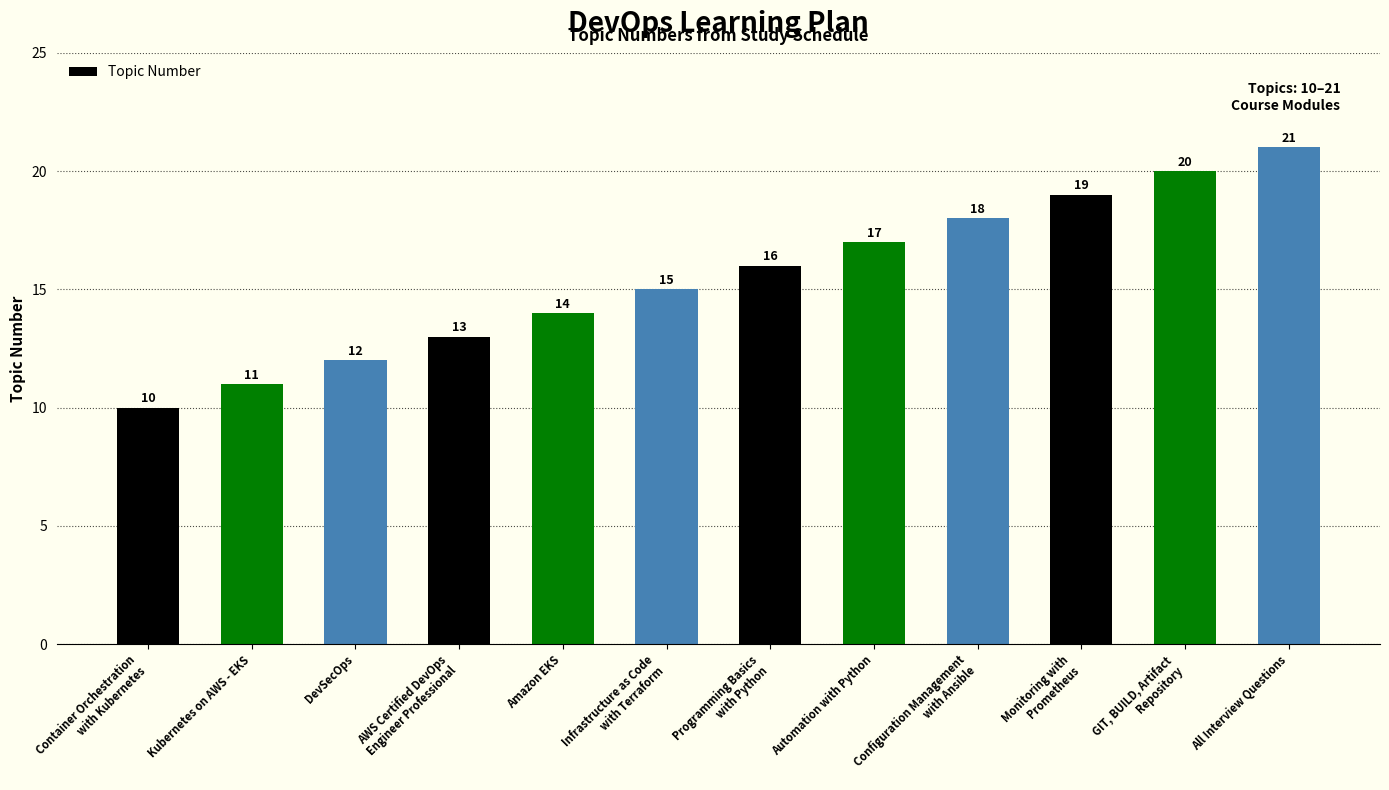

At which category does the chart reach its minimum across all series?

Container Orchestration
with Kubernetes